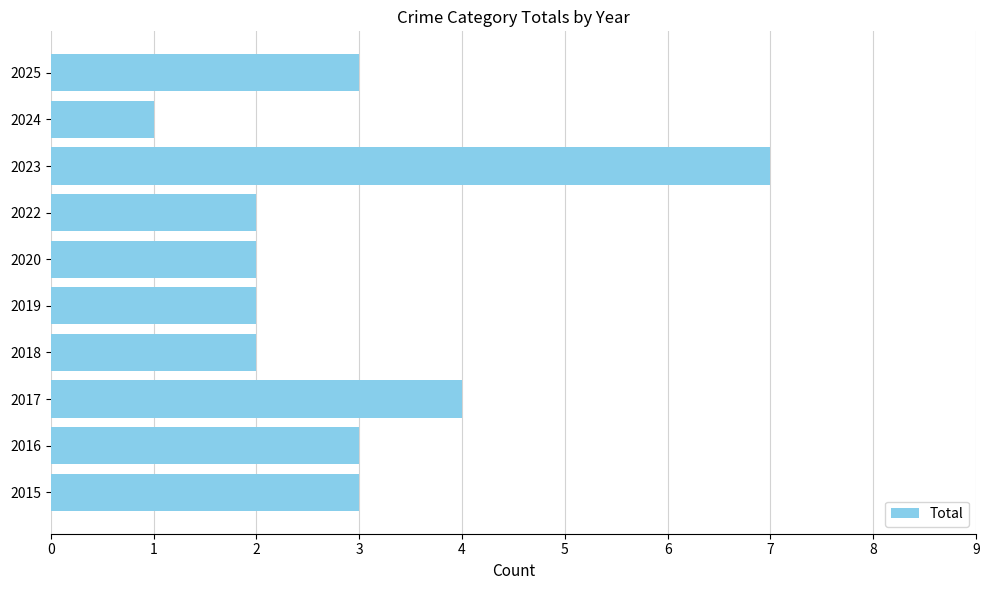

True or false: the data shows 2 at 2018.

True